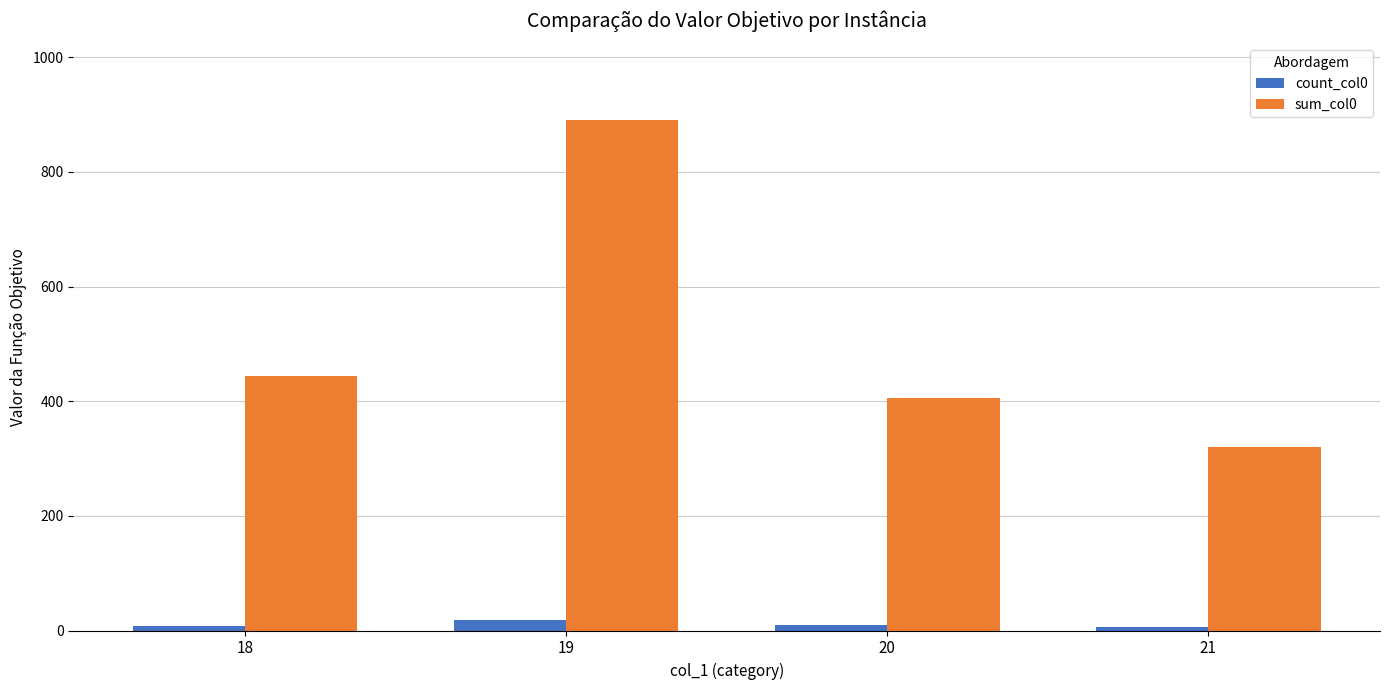

What is the sum of the sum_col0 values at 20 and 21?

727